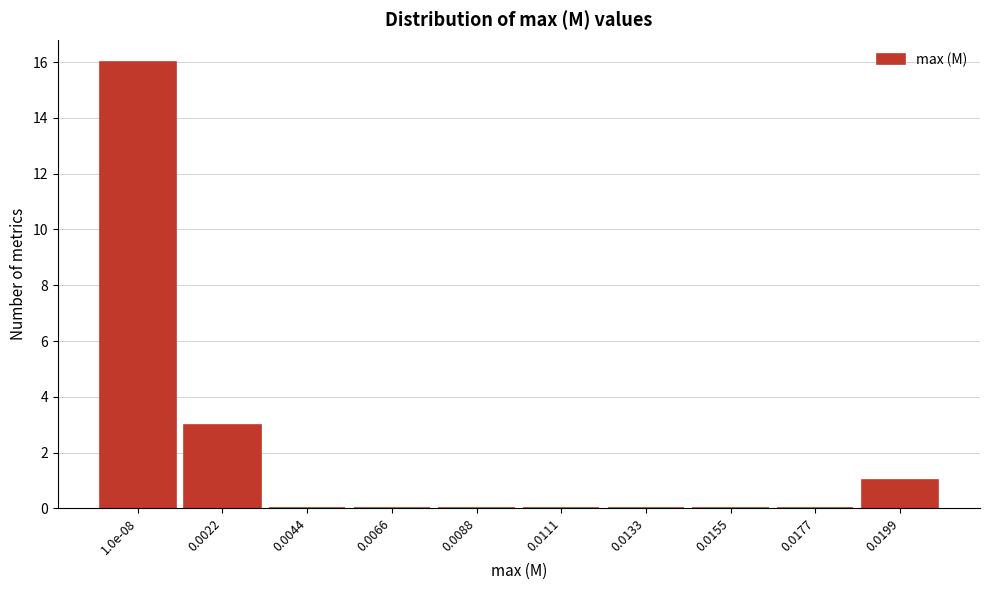

Reading right to left, extract all data points from this chart.

0.0199=1	0.0177=0	0.0155=0	0.0133=0	0.0111=0	0.0088=0	0.0066=0	0.0044=0	0.0022=3	1.0e-08=16